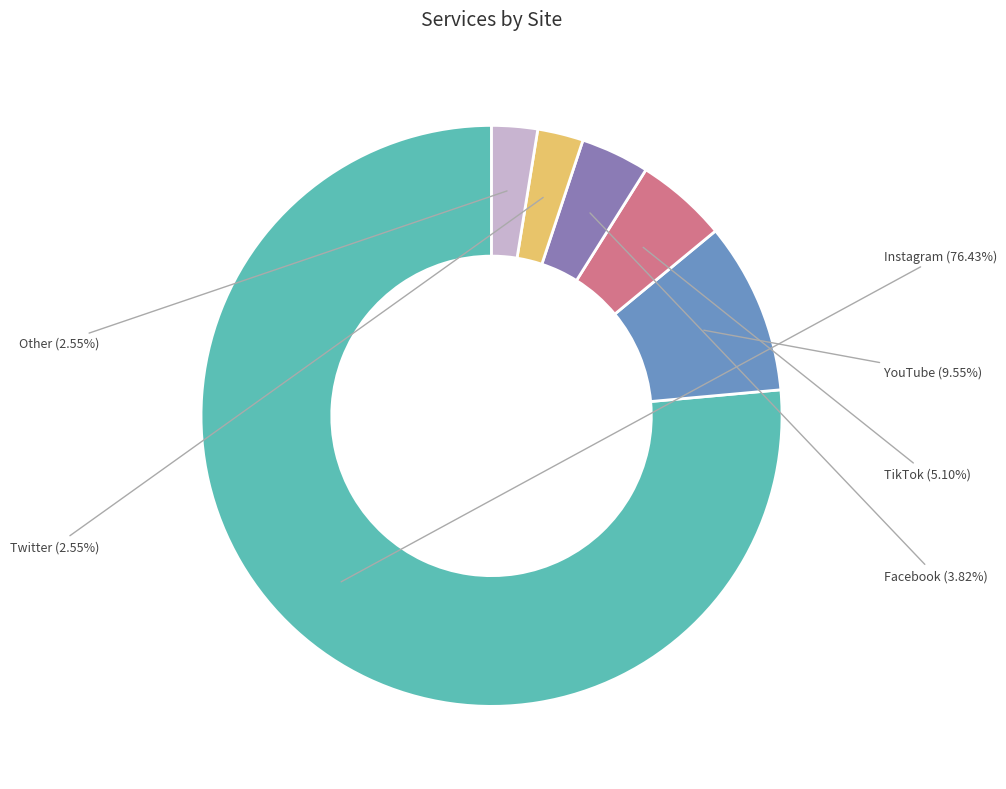

Between Instagram and Twitter, which is larger?

Instagram